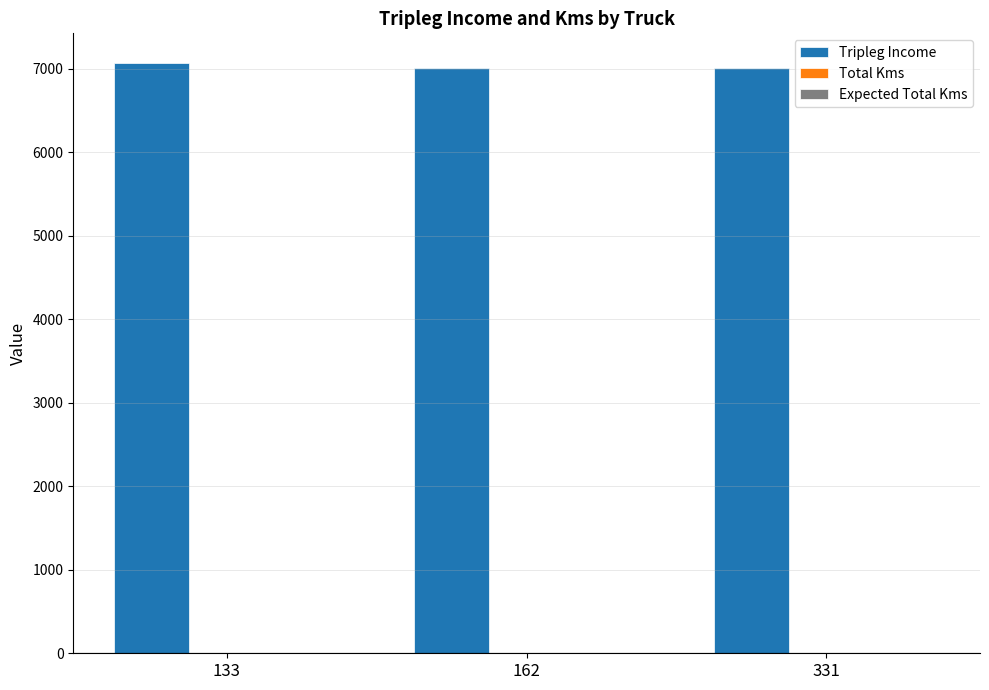

Does the chart contain stacked bars?

No